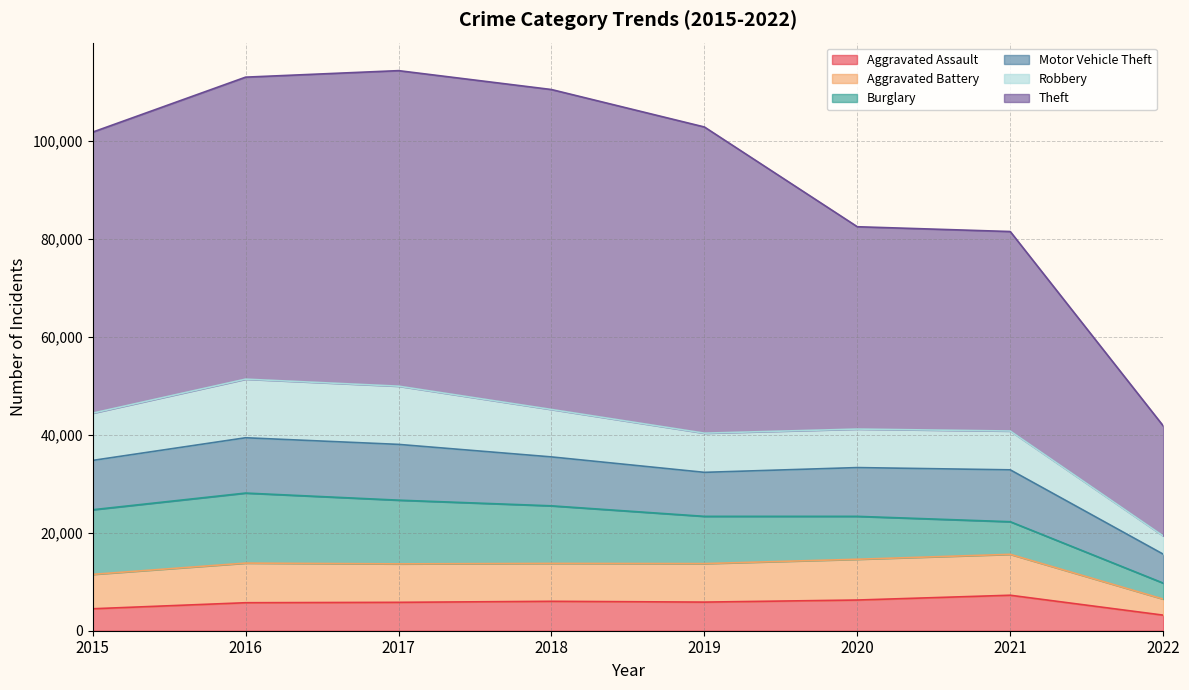

What is the maximum value for Motor Vehicle Theft?

11380